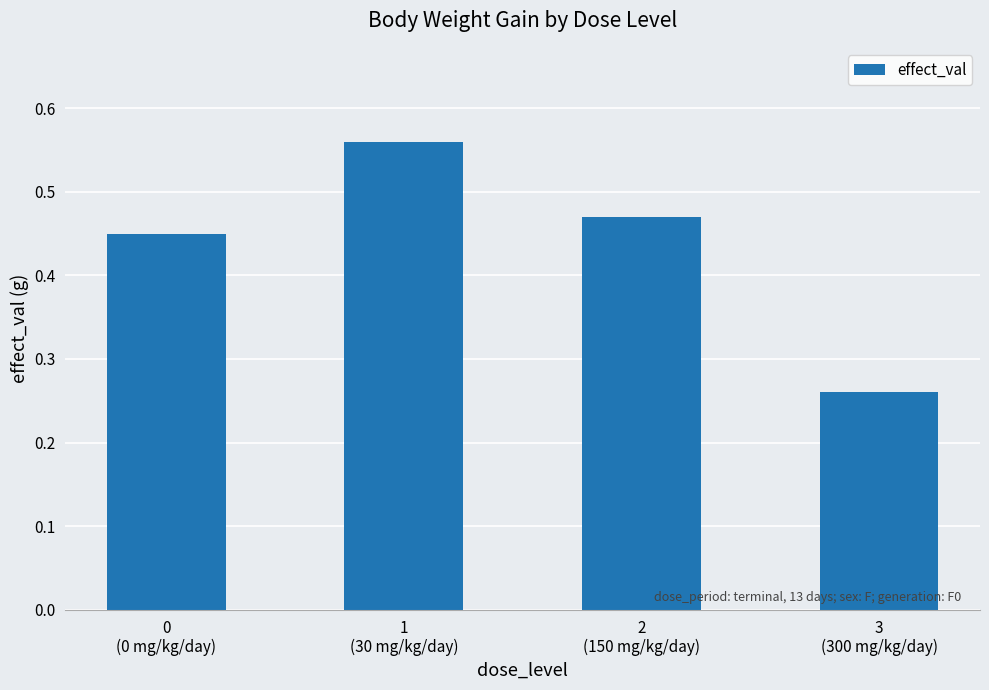

Rank the categories by value from highest to lowest.

1
(30 mg/kg/day), 2
(150 mg/kg/day), 0
(0 mg/kg/day), 3
(300 mg/kg/day)